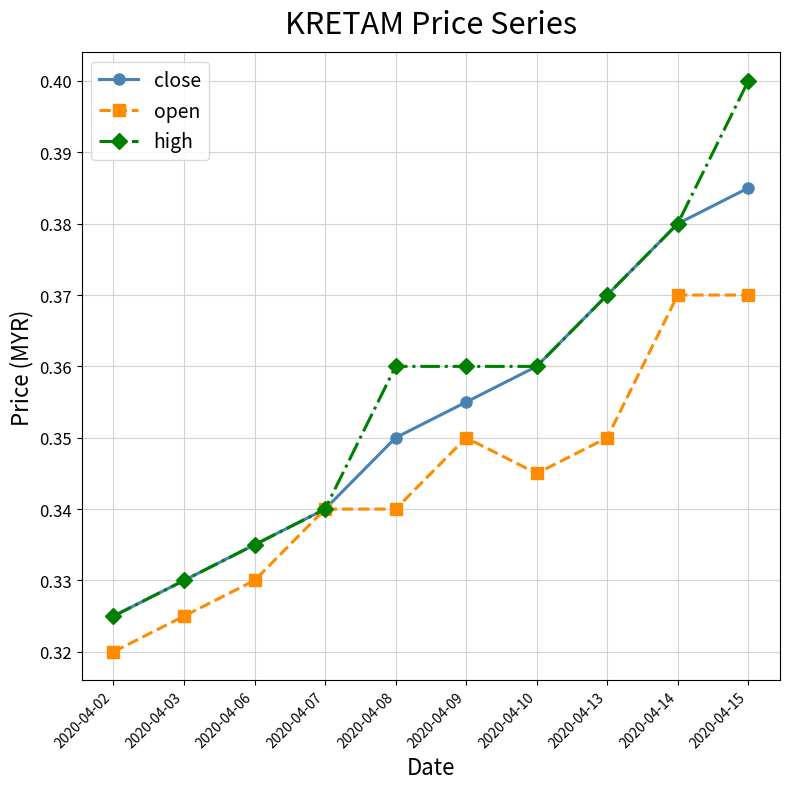

Which category has the highest value in the close series?

2020-04-15